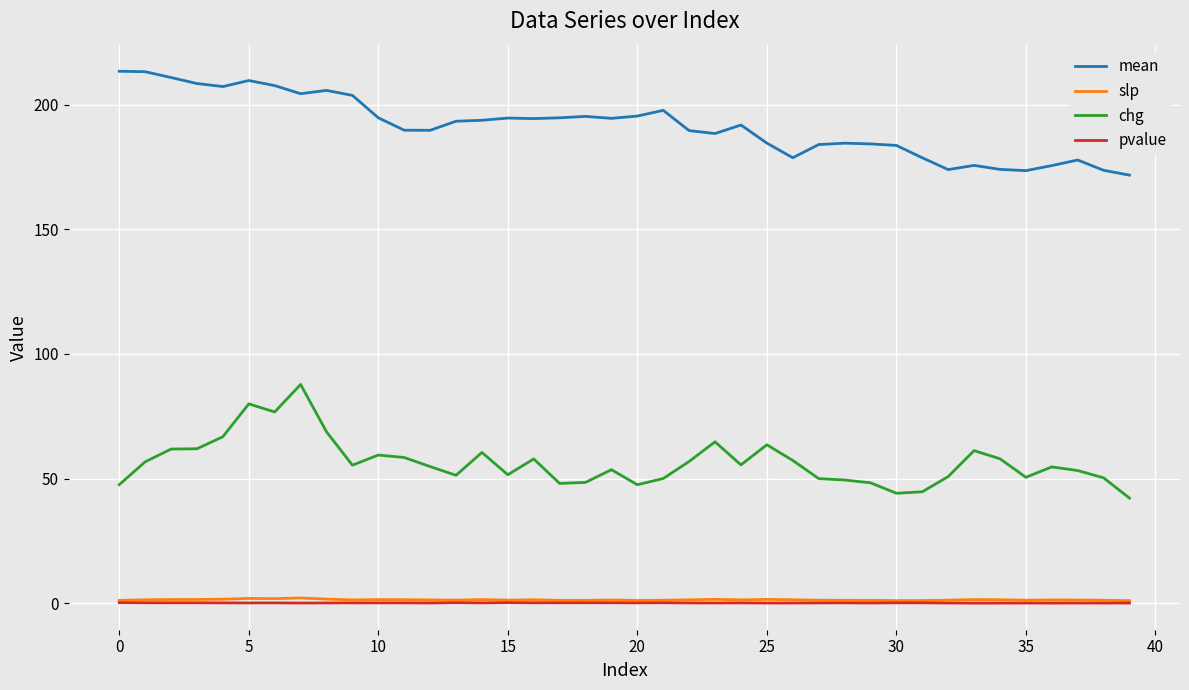

True or false: pvalue and mean intersect in this chart.

False